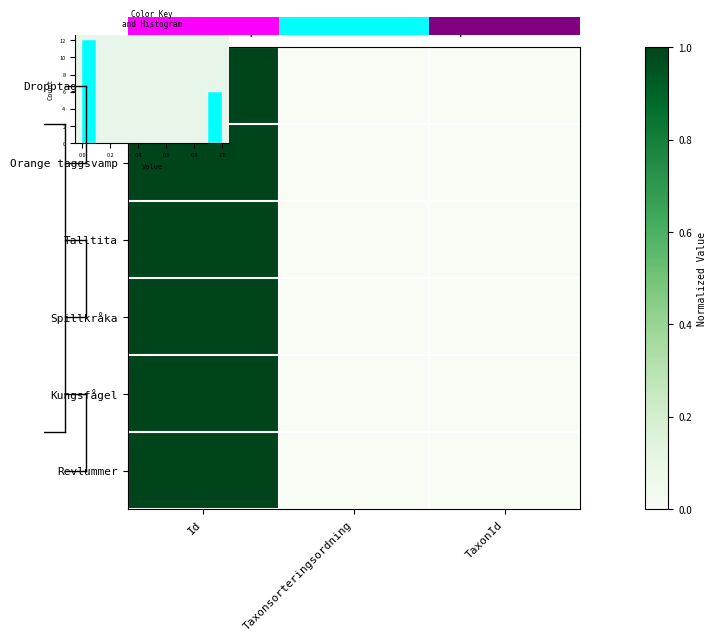

At which category is the sum across all series the highest?

Id